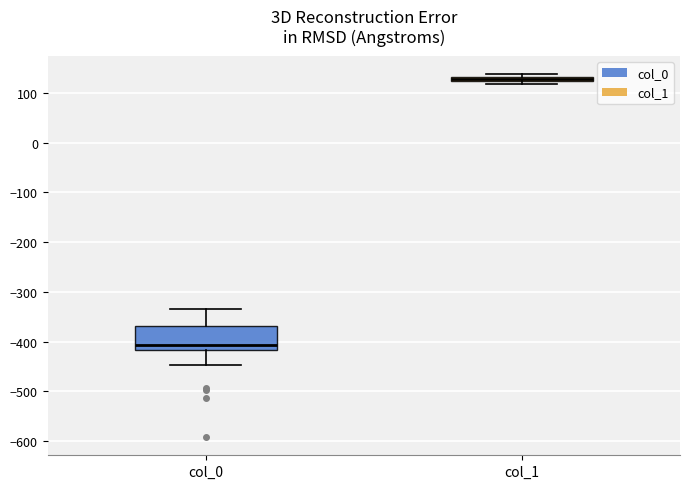

Where is the upper edge of the box for col_0 on the y-axis? The values are not printed on the chart, so give them approximately, as read against the axis.

-370